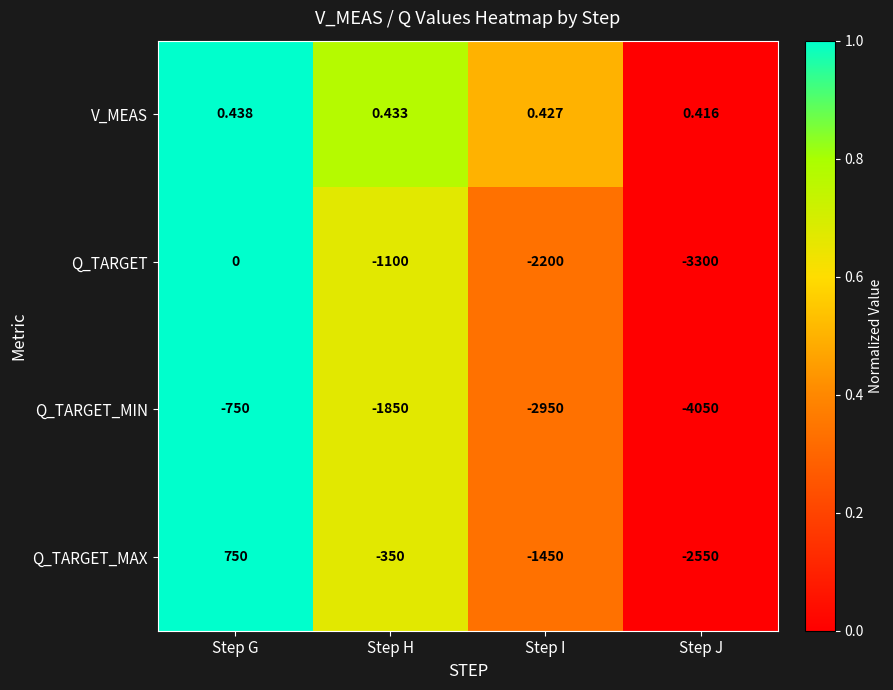

Rank the categories by V_MEAS value from highest to lowest.

Step G, Step H, Step I, Step J